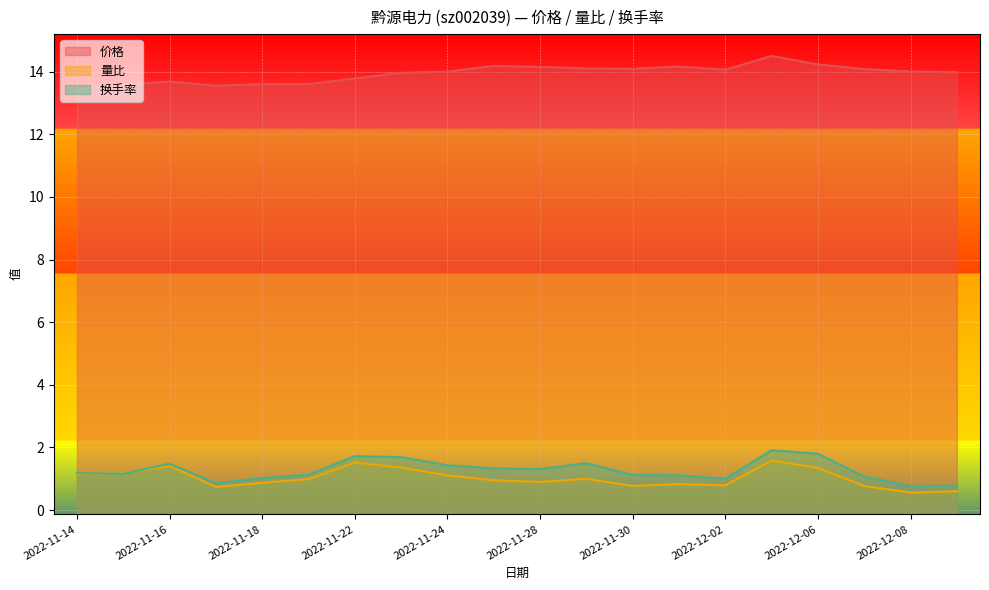

Rank the series by their maximum value, from highest to lowest.

价格, 换手率, 量比